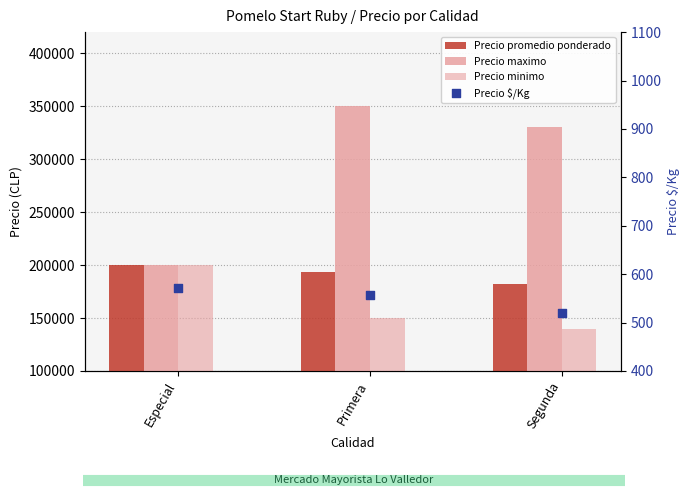

Which series reaches the maximum Y coordinate?

Precio maximo